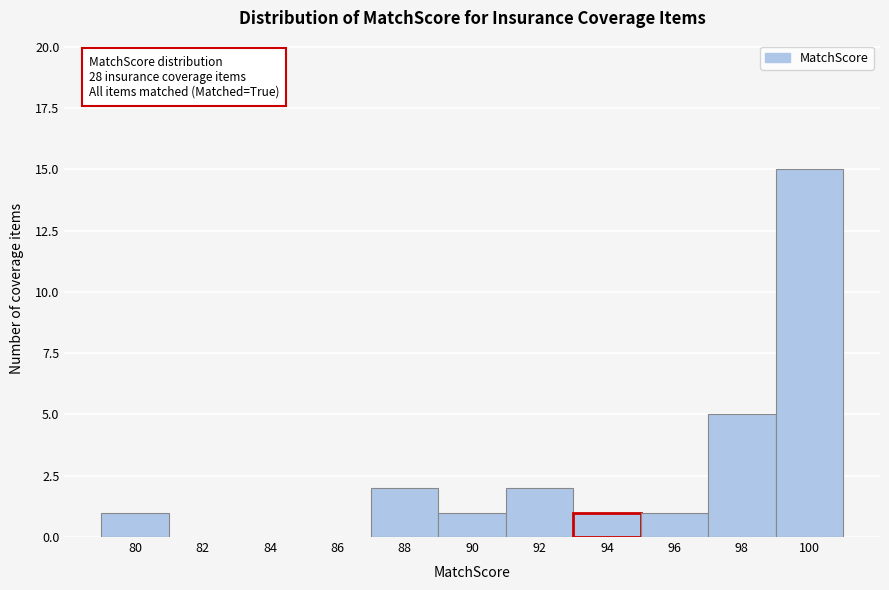

Reading left to right, extract all data points from this chart.

80=1	82=0	84=0	86=0	88=2	90=1	92=2	94=1	96=1	98=5	100=15